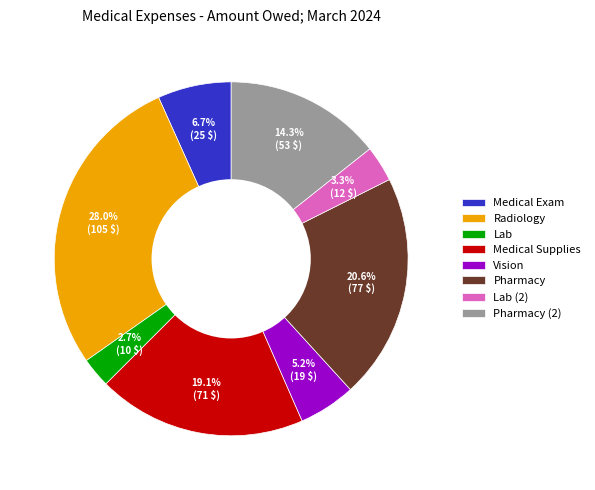

Rank the categories by value from lowest to highest.

Lab, Lab (2), Vision, Medical Exam, Pharmacy (2), Medical Supplies, Pharmacy, Radiology